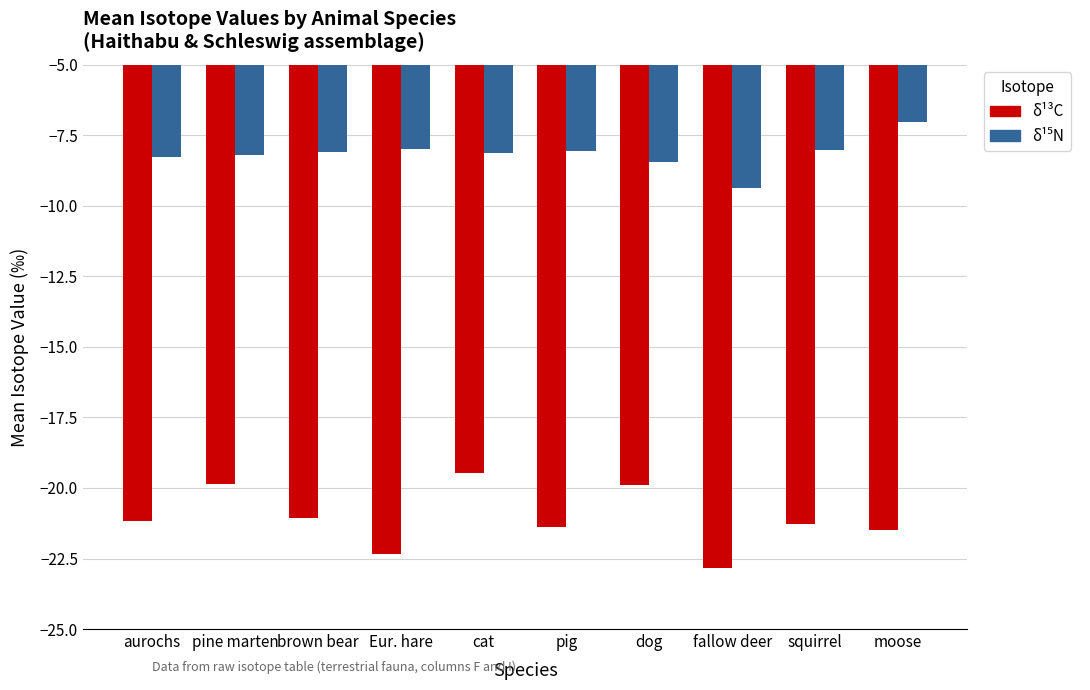

What is the spread (max minus min) of values at Eur. hare?

14.3